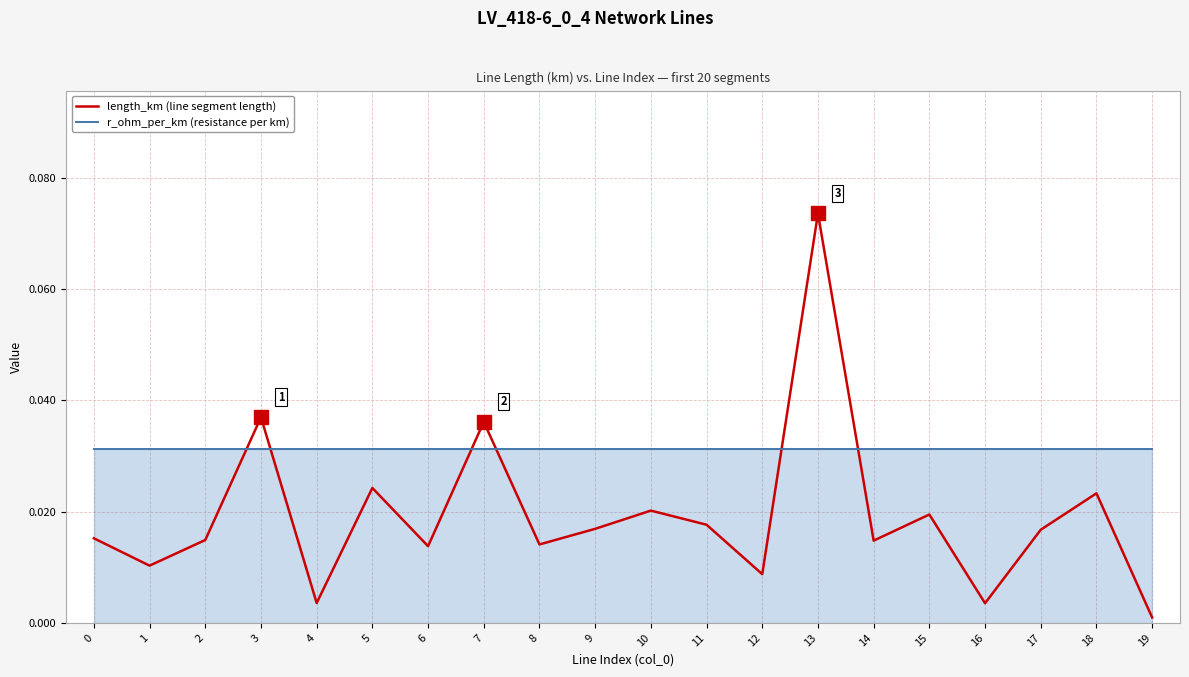

How many series are shown in this chart?

2